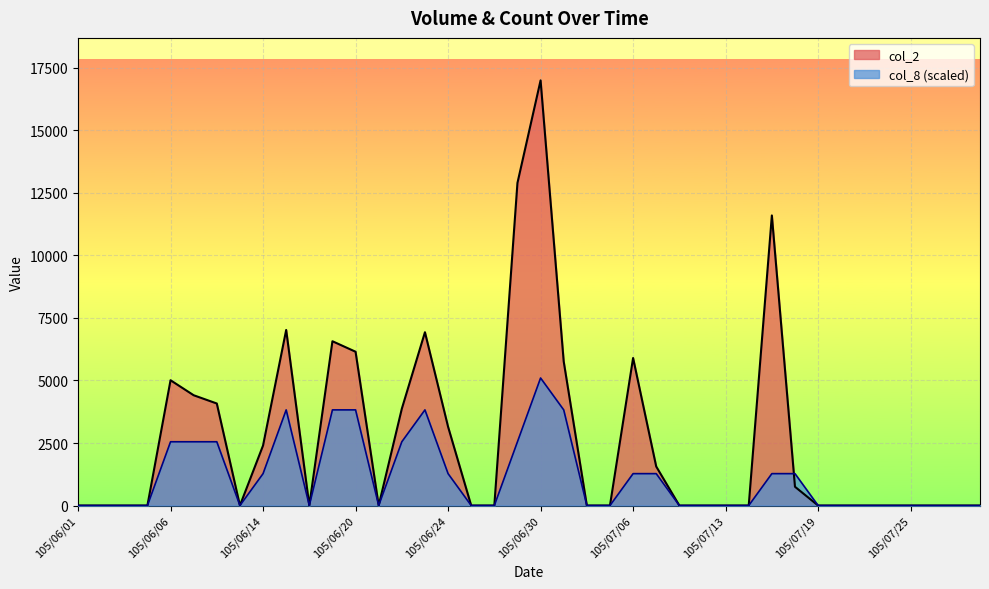

Which series has the widest spread of values?

col_2